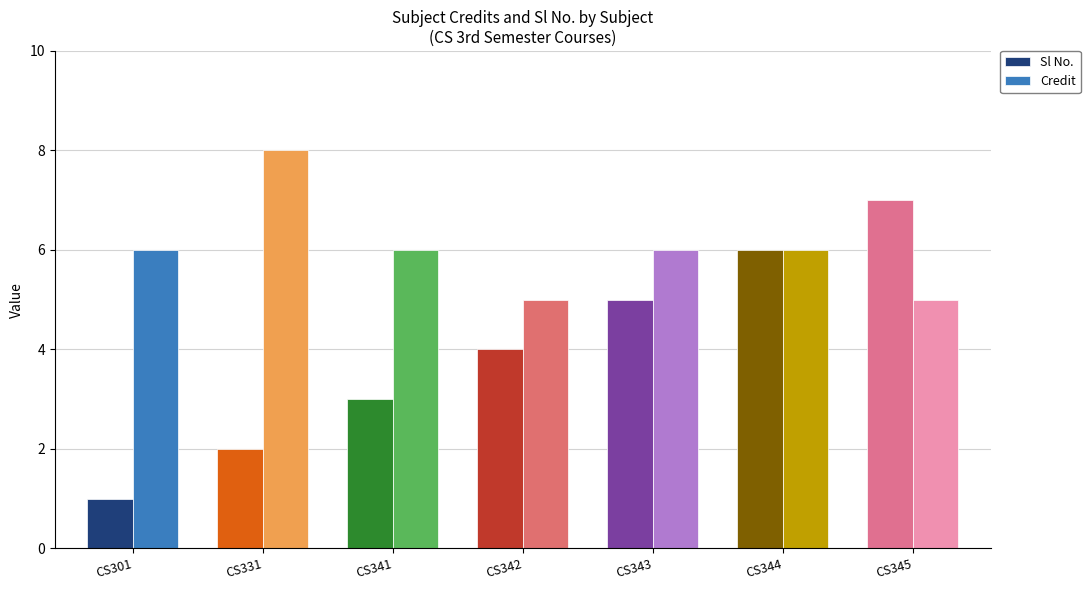

At which category does the chart reach its peak across all series?

CS331